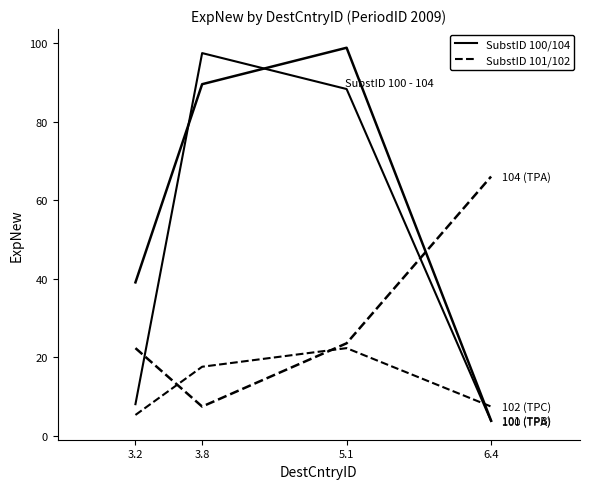

Reading right to left, extract all data points from this chart.

SubstID 100 (TPA): 3.8	88.3	97.4	8.1
SubstID 101 (TPB): 3.9	98.8	89.5	39.1
SubstID 102 (TPC): 7.5	22.3	17.6	5.3
SubstID 104 (TPA): 66.0	23.6	7.5	22.3